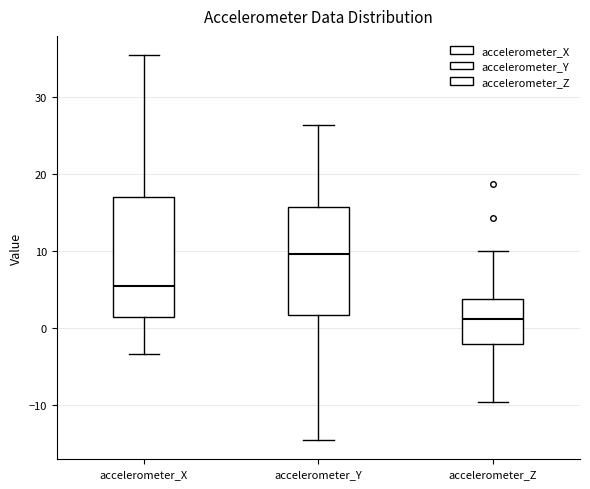

Where does the upper whisker of the box for accelerometer_Y end on the y-axis? The values are not printed on the chart, so give them approximately, as read against the axis.

26